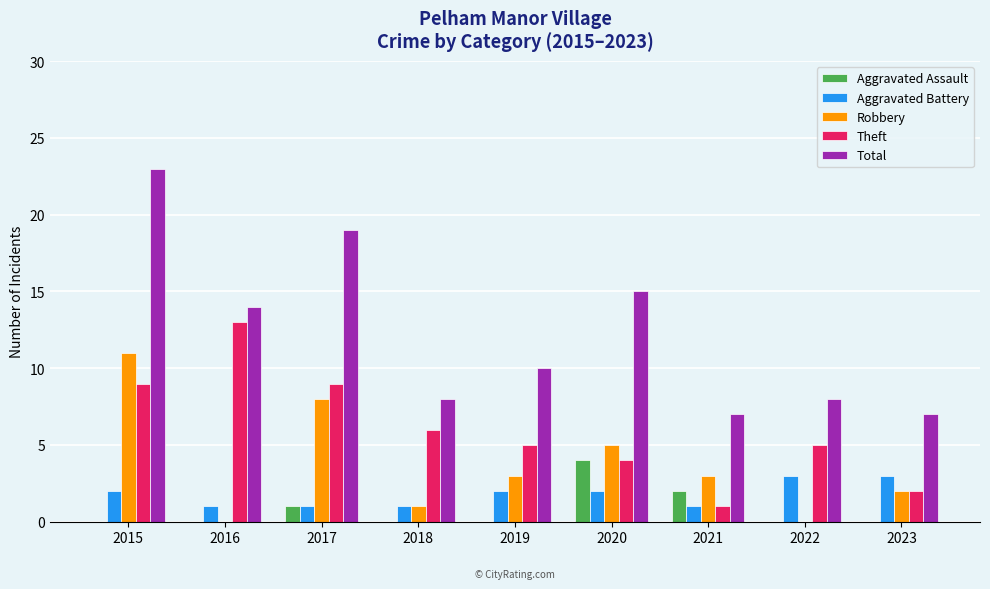

How many distinct data groups are displayed?

5